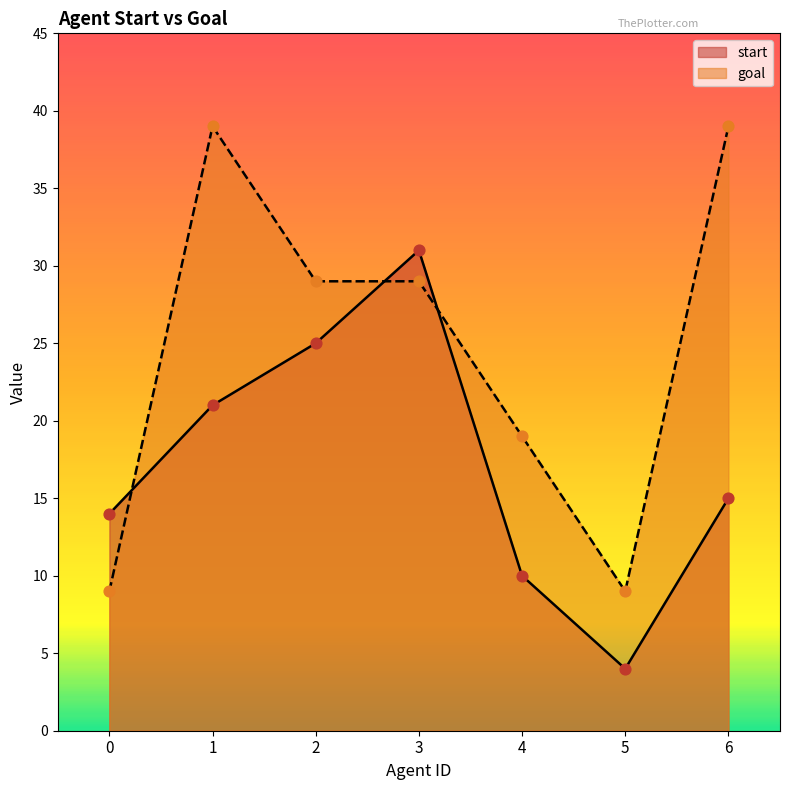

Which series has the largest Y range (max minus min)?

goal